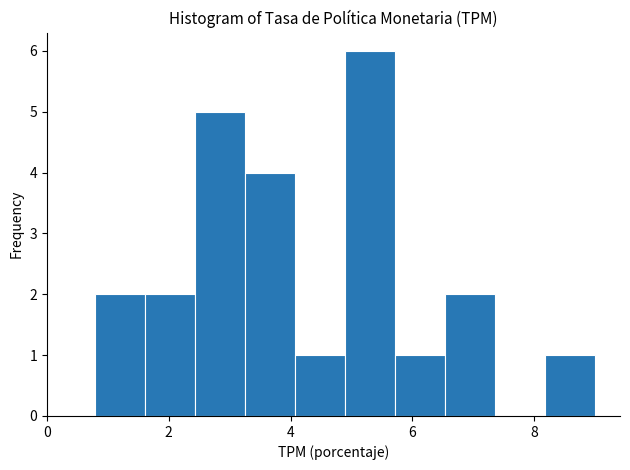

Reading left to right, list every bar in this chart as the range it spans on the x-axis followed by its height. Neither the bar edges nor the heights are printed on the chart, so give them approximately, as read against the axes.

0.8 to 1.6: 2
1.6 to 2.4: 2
2.4 to 3.2: 5
3.2 to 4.0: 4
4.0 to 4.8: 1
4.8 to 5.8: 6
5.8 to 6.6: 1
6.6 to 7.4: 2
7.4 to 8.2: 0
8.2 to 9.0: 1